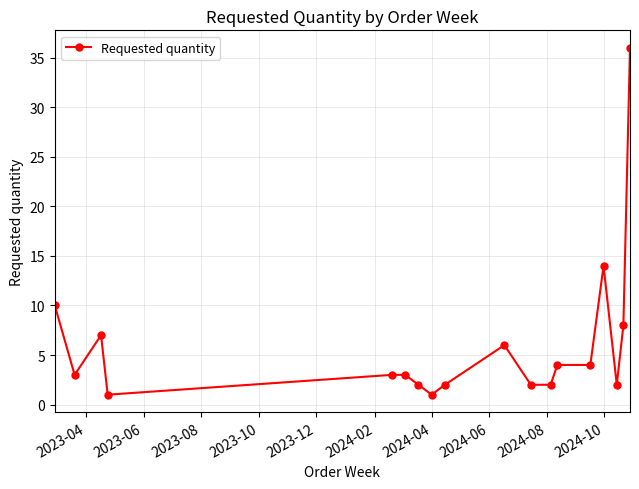

What is the minimum value shown in the chart?

1